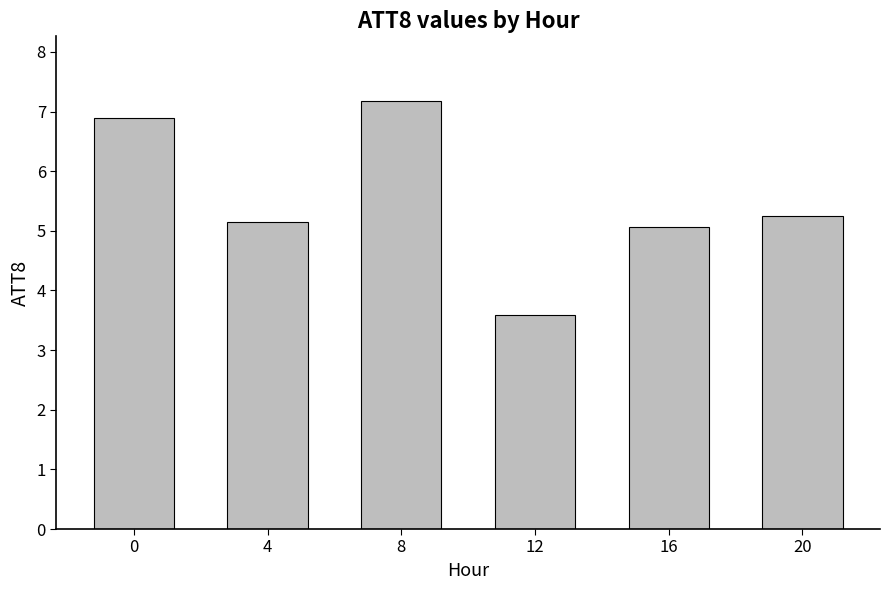

Reading left to right, what are all the values shown in this chart?

0=6.9	4=5.2	8=7.2	12=3.6	16=5.1	20=5.2